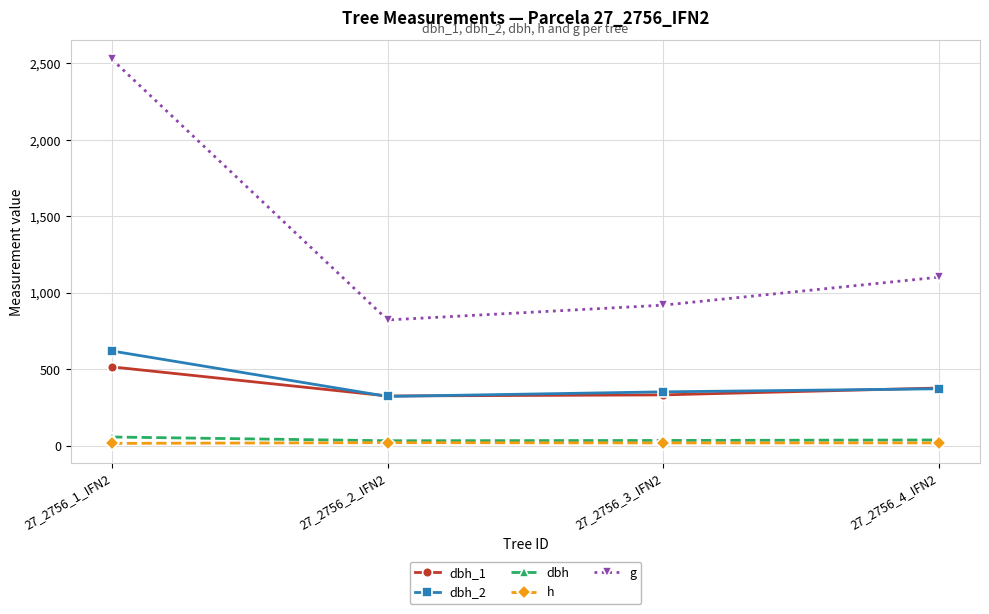

List the labels in order of g value, smallest first.

27_2756_2_IFN2, 27_2756_3_IFN2, 27_2756_4_IFN2, 27_2756_1_IFN2